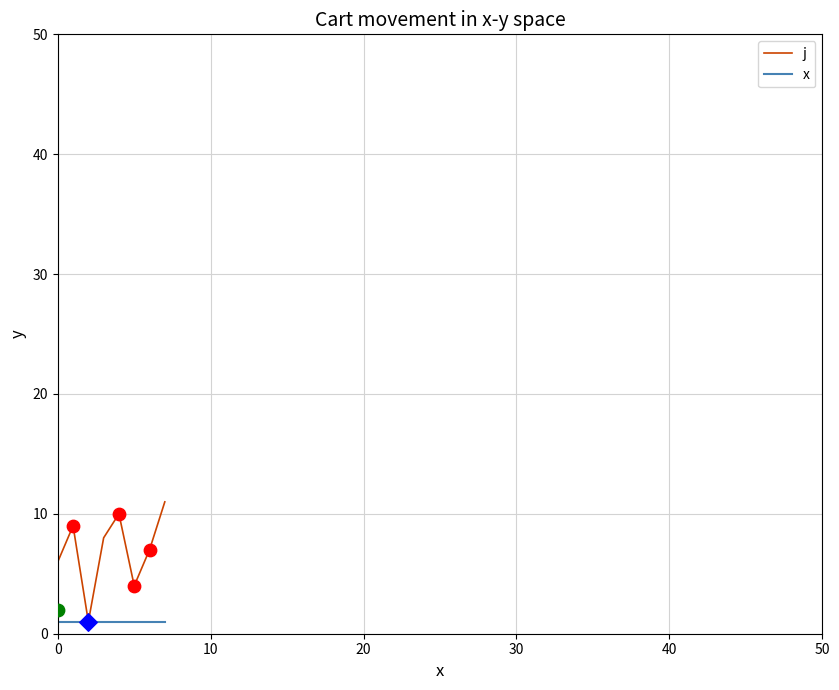

At how many categories does at least one series exceed 5?

6